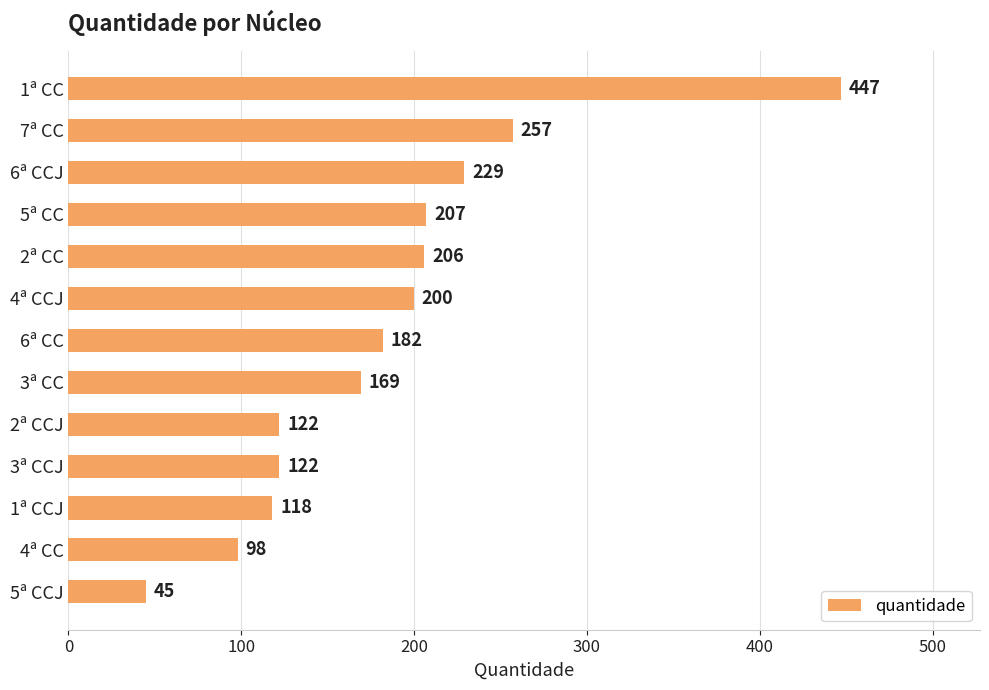

What is the minimum value shown in the chart?

45